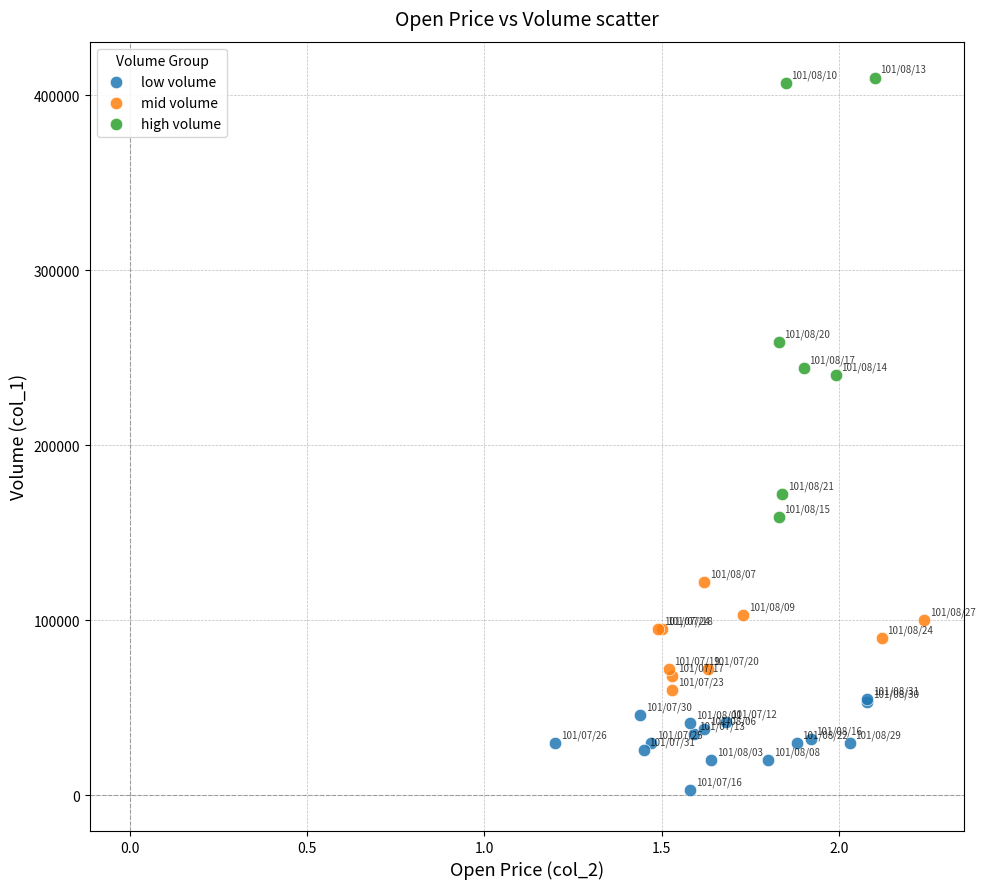

Which series contains the lowest Y value?

low volume